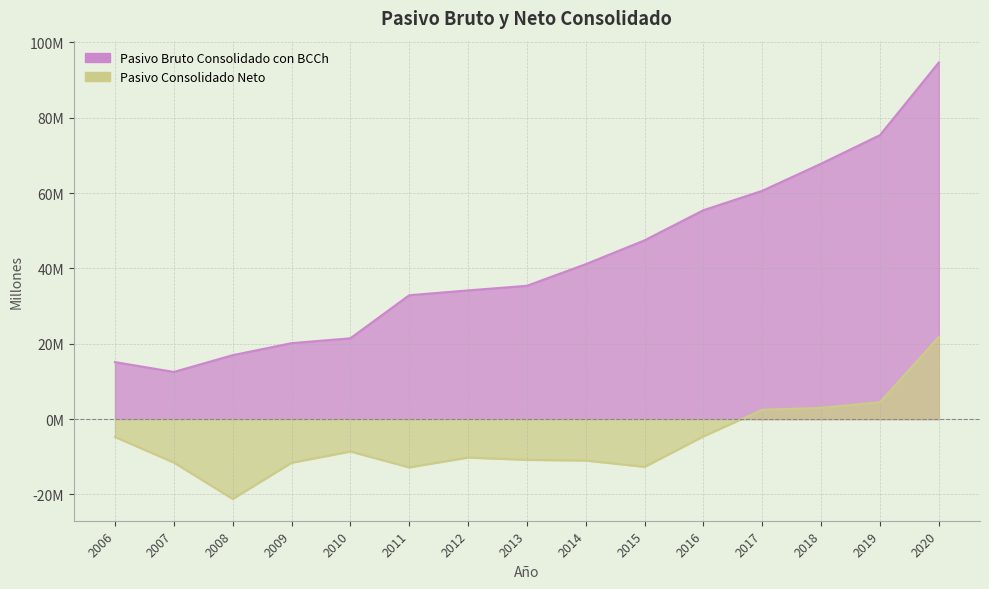

What is the spread (max minus min) of values at 2015?

60148019